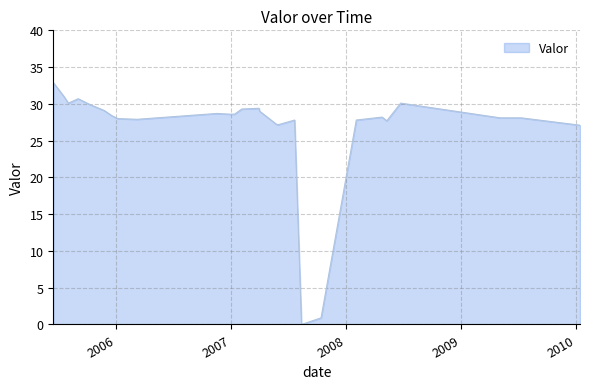

Count the number of data series in this chart.

1